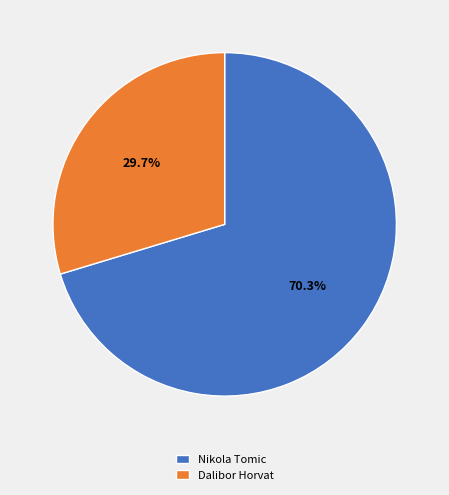

Which slice is the largest?

Nikola Tomic